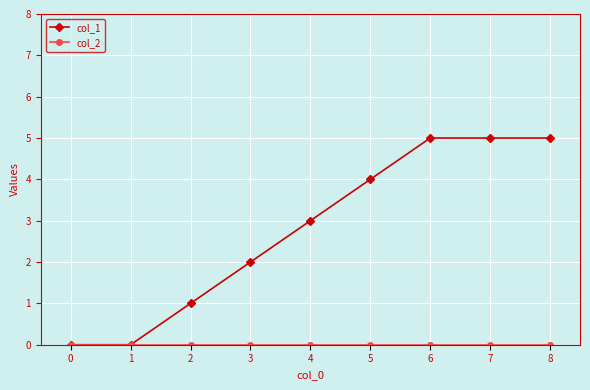

Does the chart display data point markers on the line(s)?

Yes